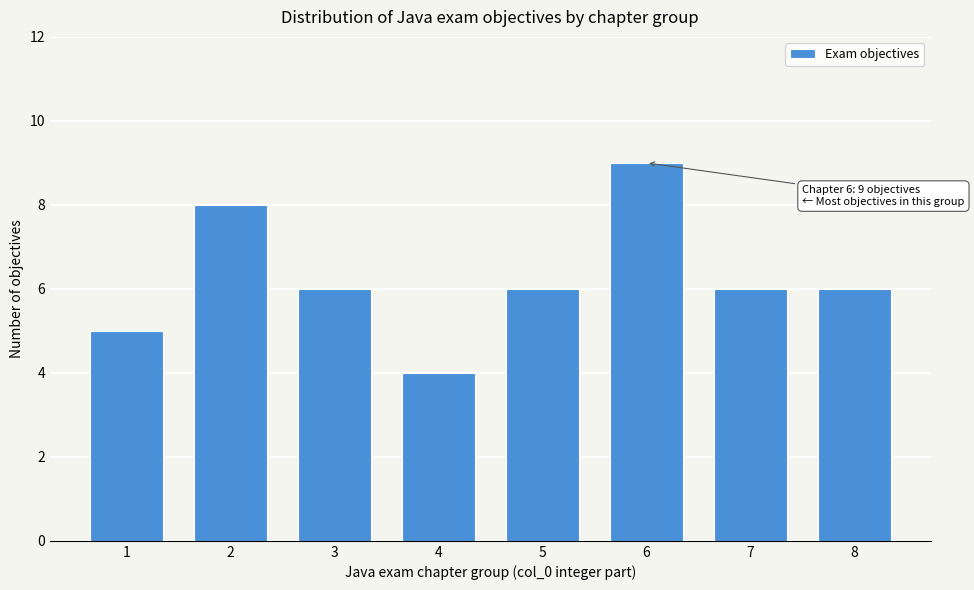

Reading right to left, list all the values displayed in this chart.

6	6	9	6	4	6	8	5